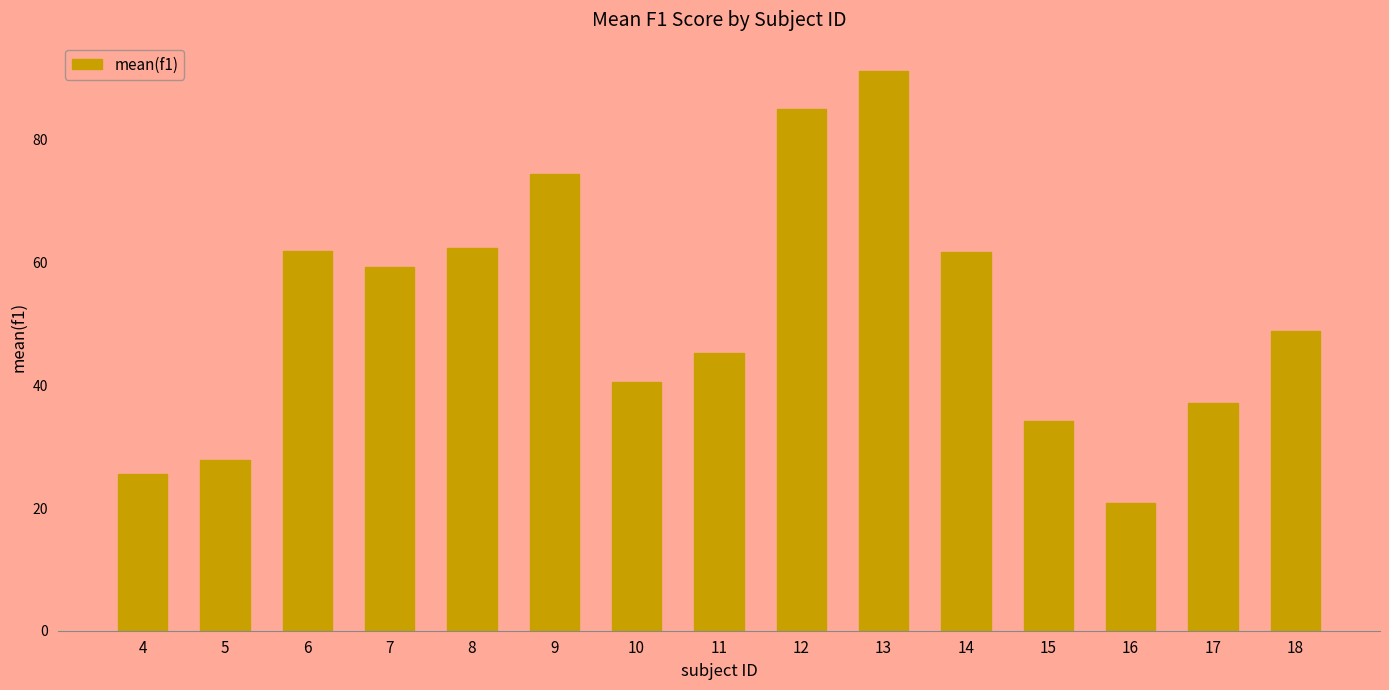

What is the change in value from 14 to 18?

-12.9